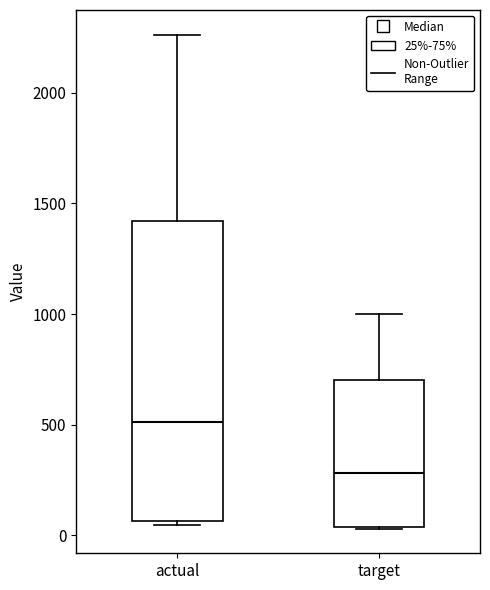

Reading left to right, read every box against the y-axis: the position of its median line, the range the box covers, and the ends of its whiskers. The values are not printed on the chart, so give them approximately, as read against the axis.

actual: median 500, box 50 to 1400, whiskers 50 (just below the box's lower edge) to 2250
target: median 300, box 50 to 700, whiskers 50 to 1000